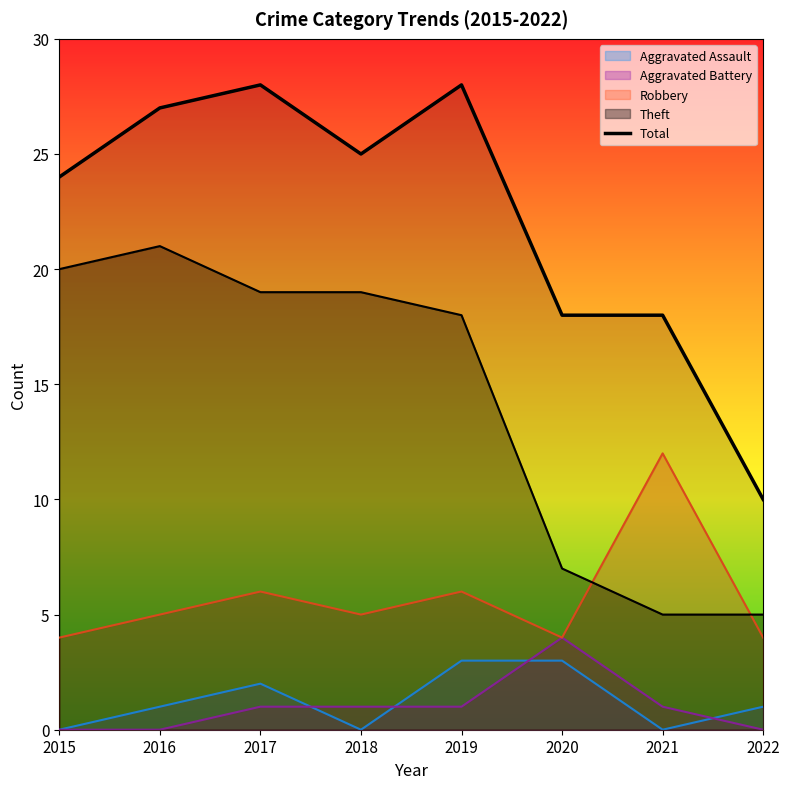

What is the sum of all values?

178